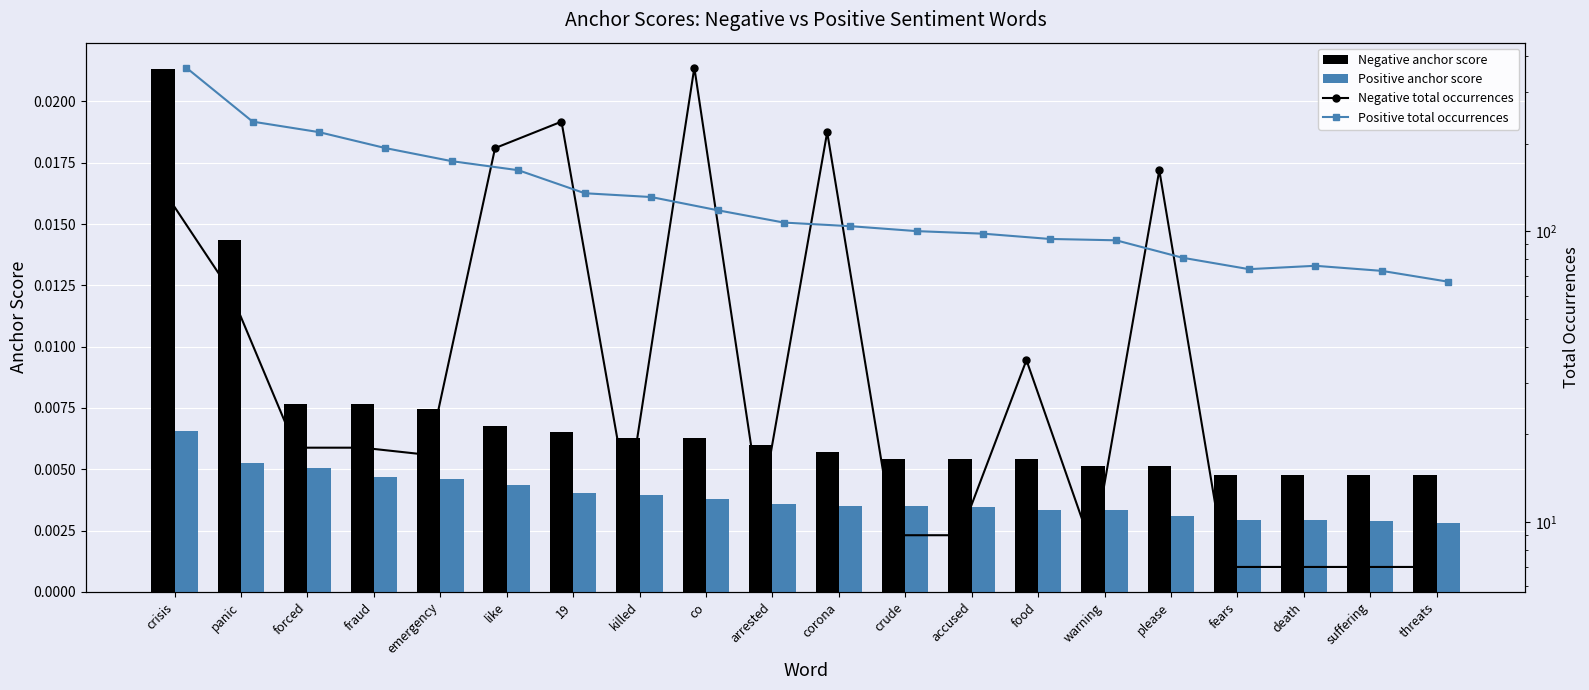

Count the Positive anchor score values in the range 0 to 1.

20